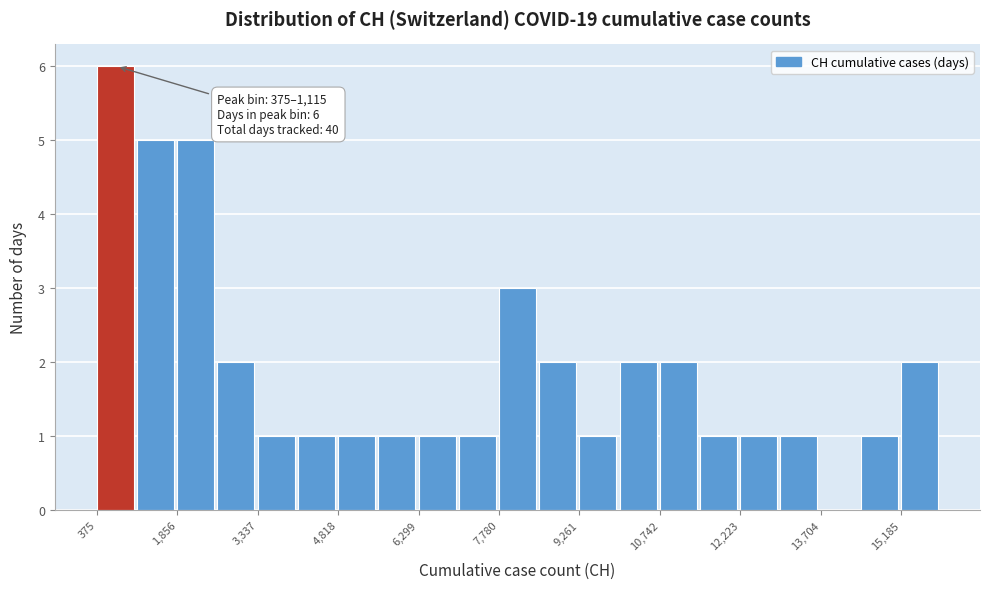

Around what value on the x-axis is the tallest bar? Give the approximate position of its centre, as read against the axis.

800